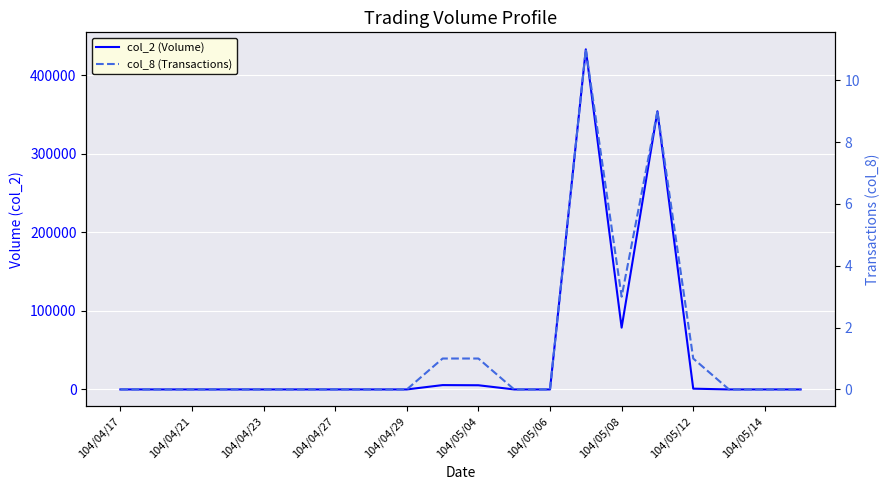

What is the difference between the col_8 (Transactions) values at 104/04/27 and 104/05/08?

3